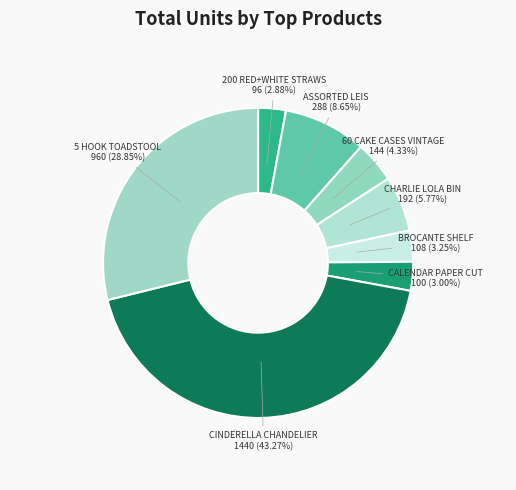

Is there any slice that represents more than half of the pie?

No